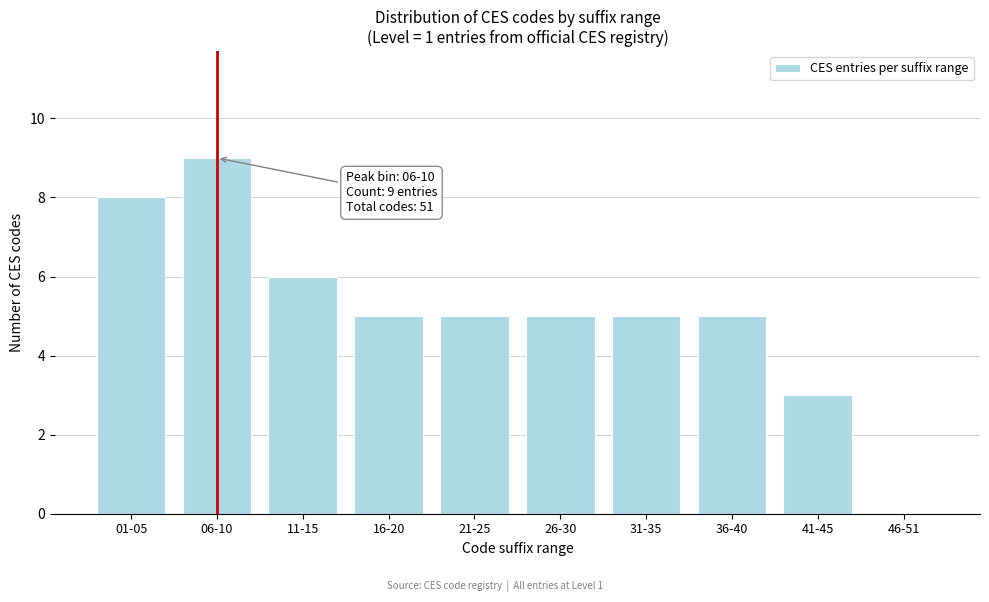

Reading left to right, transcribe all the data shown in this chart.

01-05=8	06-10=9	11-15=6	16-20=5	21-25=5	26-30=5	31-35=5	36-40=5	41-45=3	46-51=0